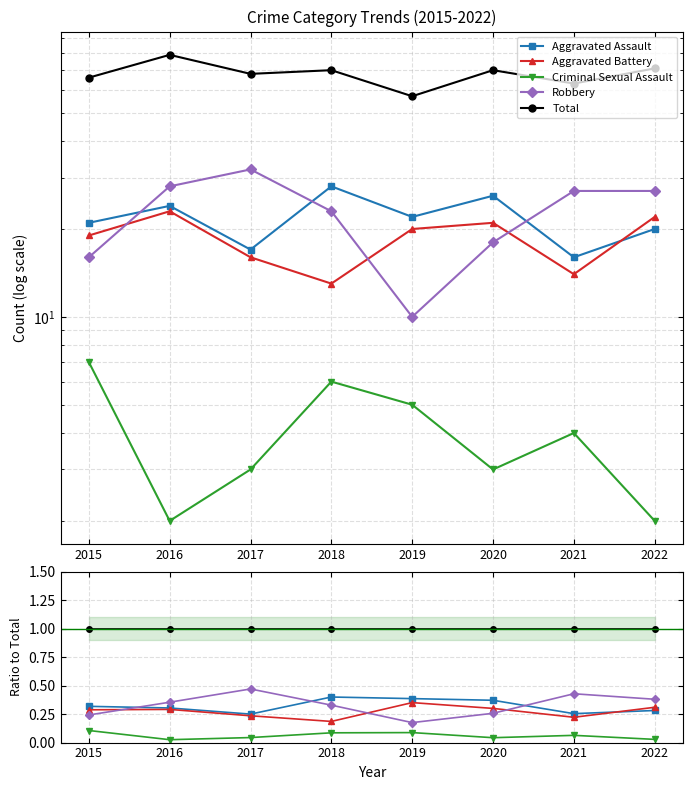

The value of Criminal Sexual Assault at 2019 is 0.0. True or false?

False